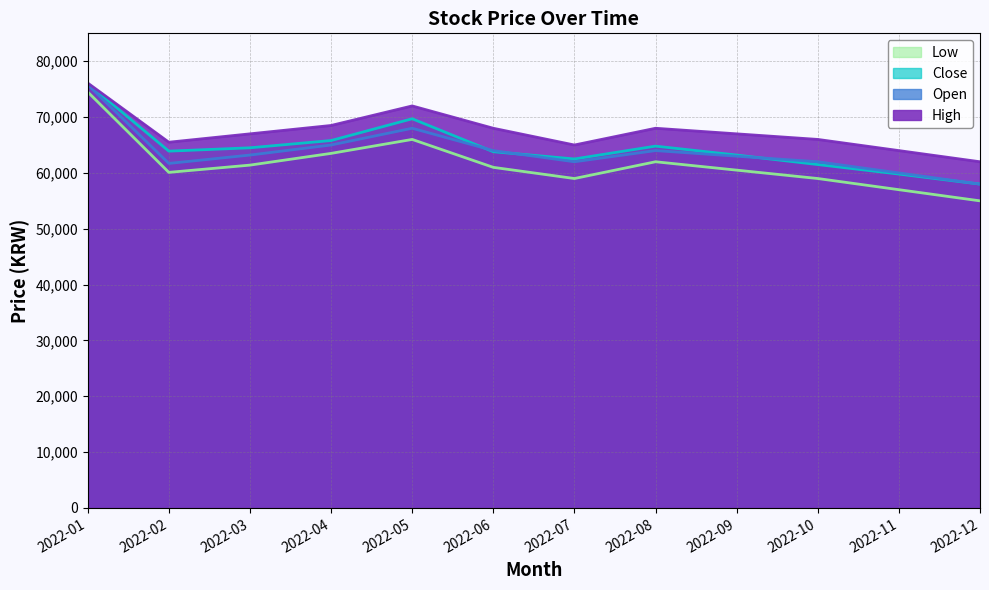

How many values in the High series are below 67000?

5